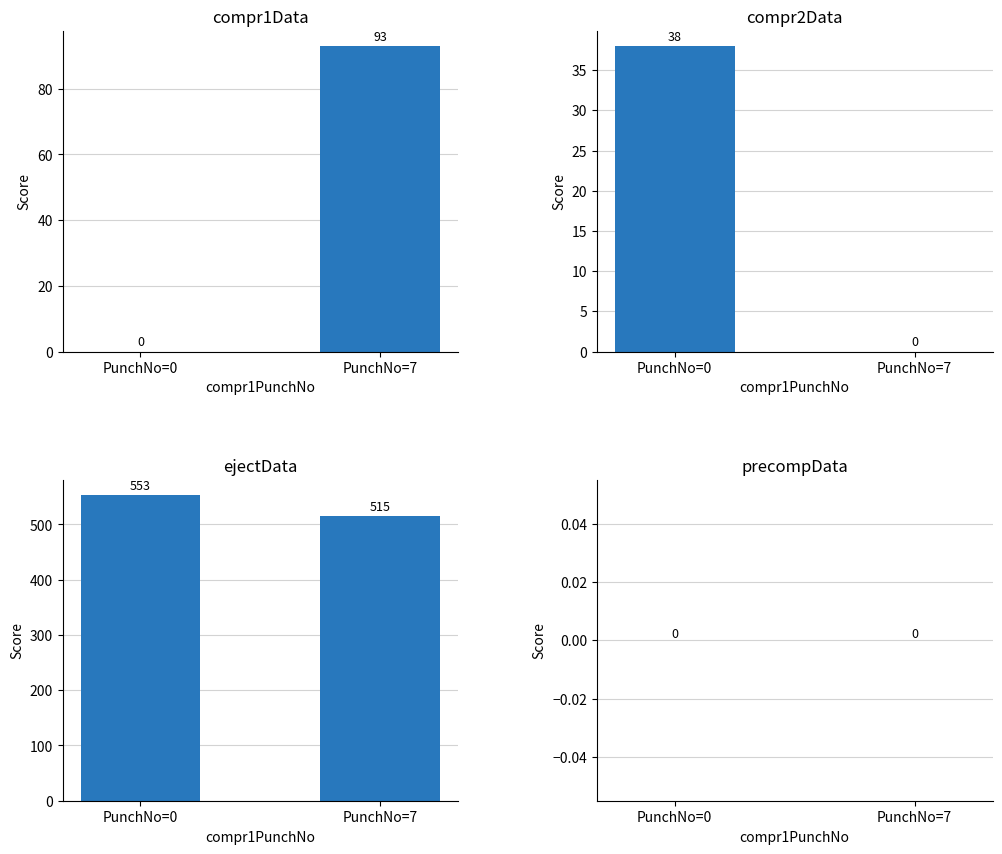

What is the difference between the maximum and minimum values in the compr2Data series?

38